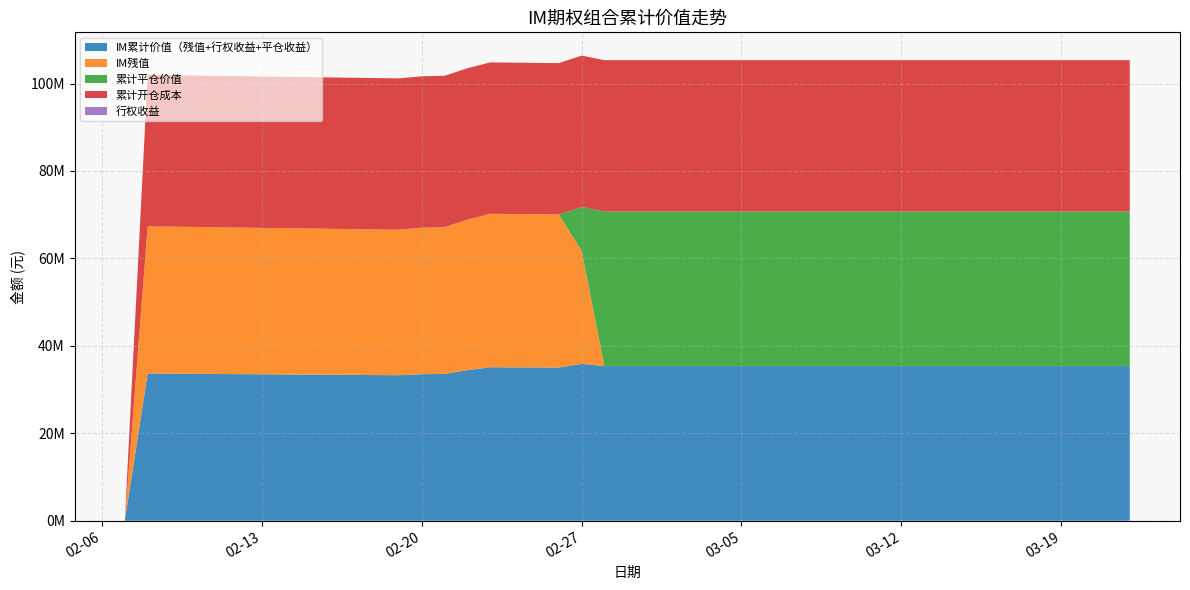

Reading left to right, list all the values displayed in this chart.

IM累计价值（残值+行权收益+平仓收益）: 0	33670000	33276600	33514600	33576200	34438600	35102200	35022400	35883000	35362960	35362960	35362960	35362960	35362960	35362960	35362960	35362960	35362960	35362960	35362960	35362960	35362960	35362960	35362960	35362960	35362960	35362960
IM残值: 0	33670000	33276600	33514600	33576200	34438600	35102200	35022400	25890000	0	0	0	0	0	0	0	0	0	0	0	0	0	0	0	0	0	0
累计平仓价值: 0	0	0	0	0	0	0	0	9993000	35362960	35362960	35362960	35362960	35362960	35362960	35362960	35362960	35362960	35362960	35362960	35362960	35362960	35362960	35362960	35362960	35362960	35362960
累计开仓成本: 0	34622000	34622000	34622000	34622000	34622000	34622000	34622000	34622000	34622000	34622000	34622000	34622000	34622000	34622000	34622000	34622000	34622000	34622000	34622000	34622000	34622000	34622000	34622000	34622000	34622000	34622000
行权收益: 0	0	0	0	0	0	0	0	0	0	0	0	0	0	0	0	0	0	0	0	0	0	0	0	0	0	0